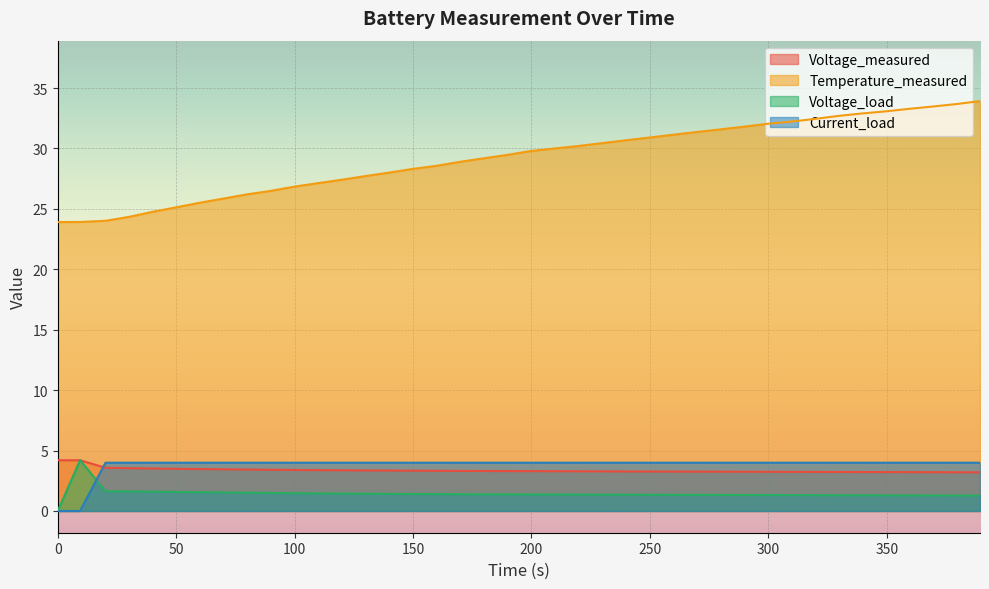

Which series has the largest range (max minus min)?

Temperature_measured